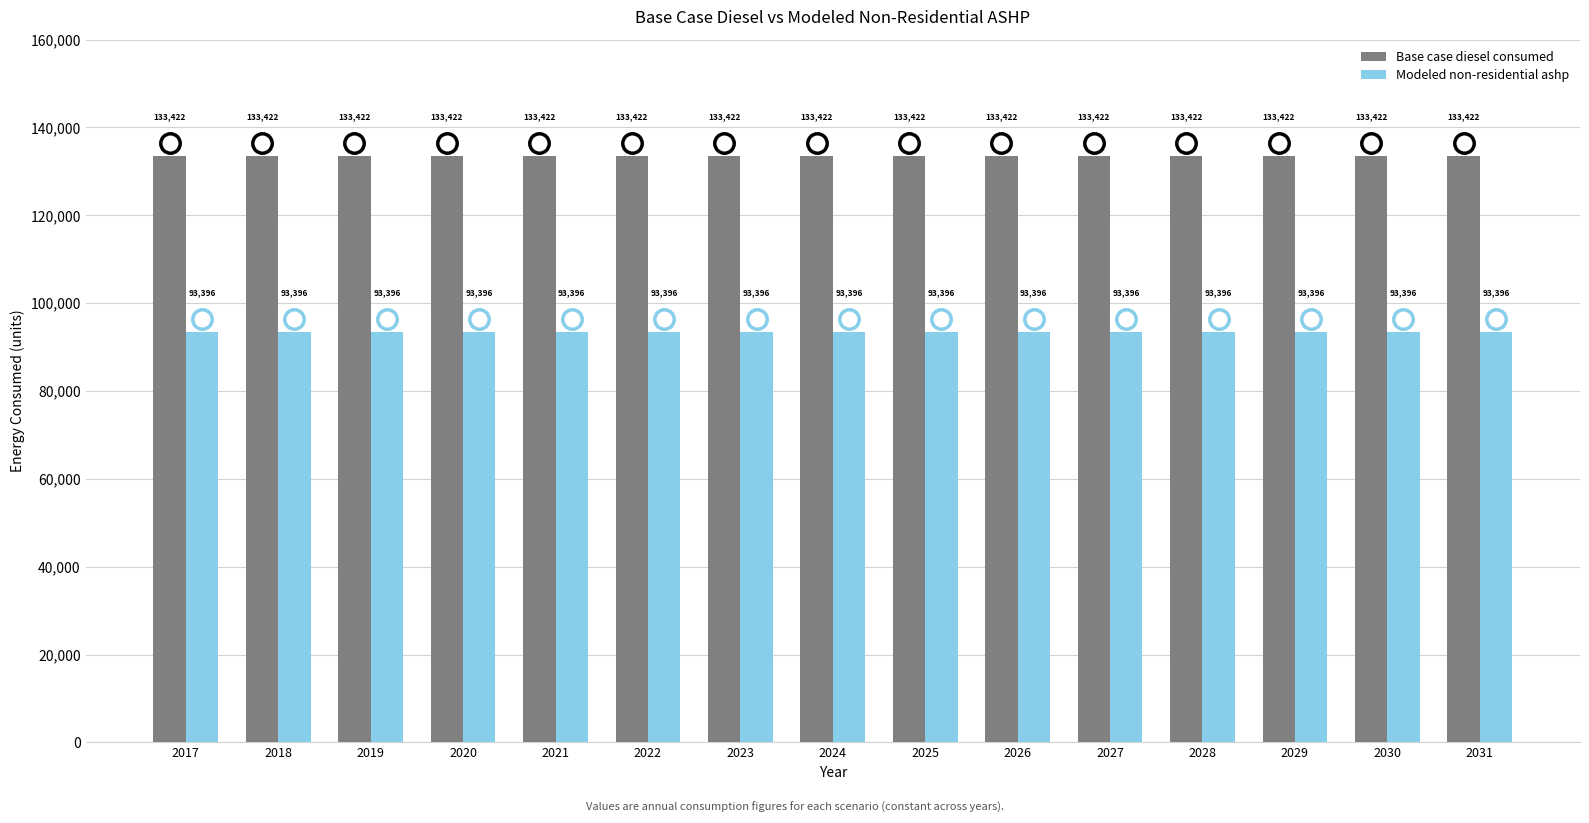

What is the average value of the Base case diesel consumed series?

133422.3